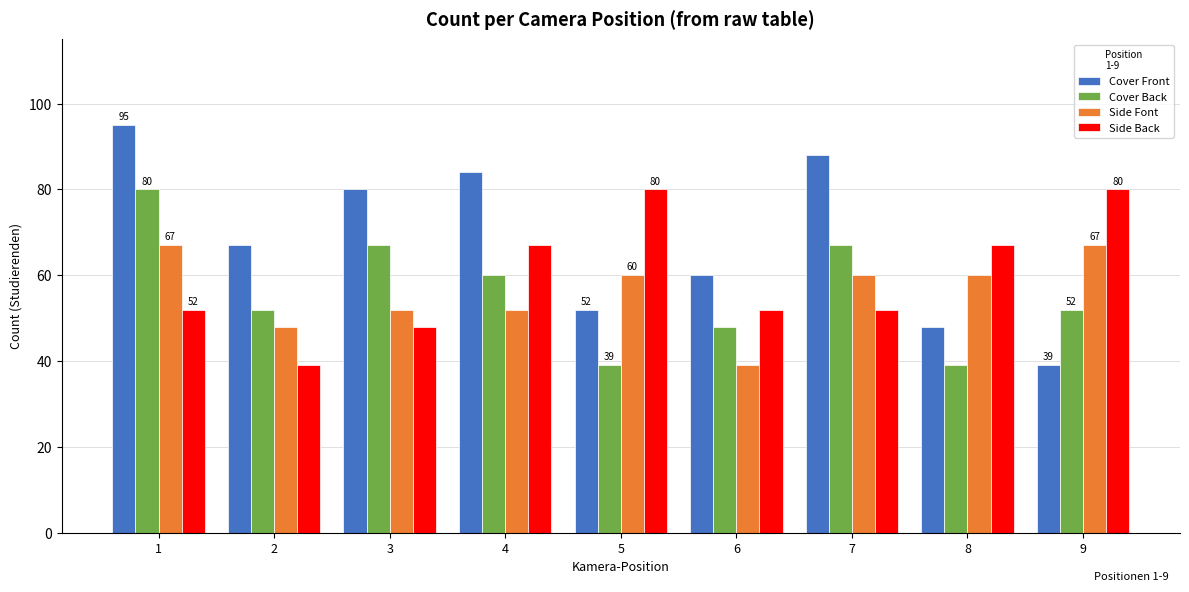

At 8, list the series in order from smallest to largest.

Cover Back, Cover Front, Side Font, Side Back